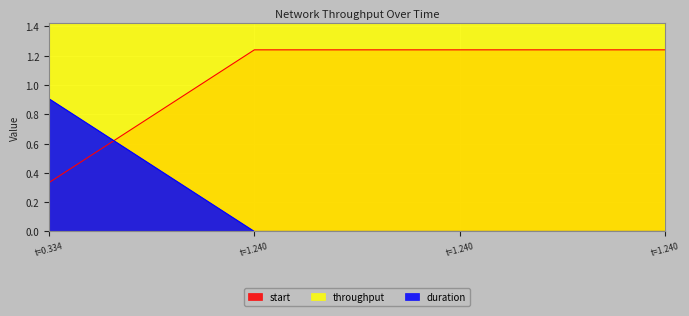

Reading left to right, list all the values displayed in this chart.

start: 0.3	1.2	1.2	1.2
duration: 0.9	0.0	0.0	0.0
throughput: 6.6	3.5	2.4	2.6